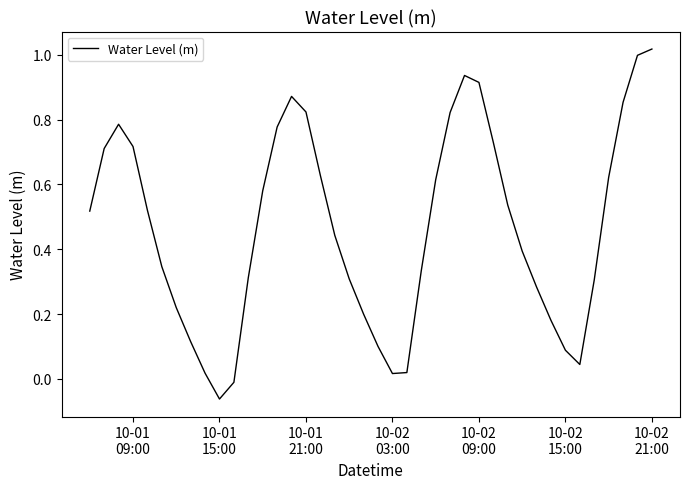

What is the difference between the maximum and minimum values?

1.1